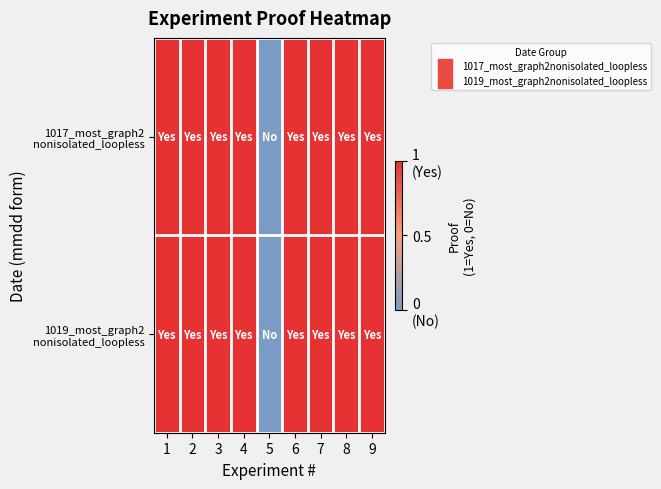

Which has a higher value, 3 or 5?

3